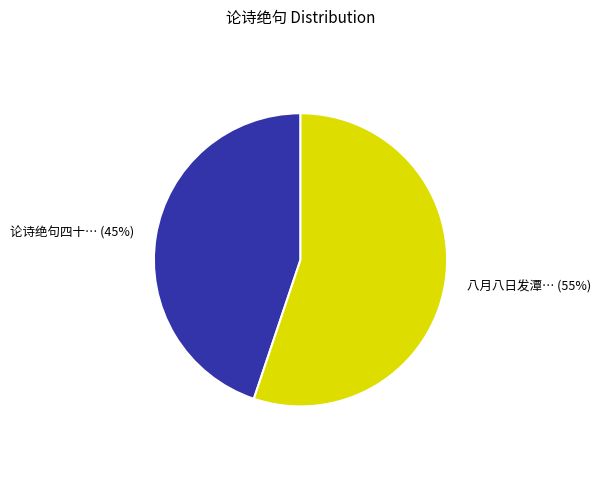

Is there a majority slice in this chart?

Yes